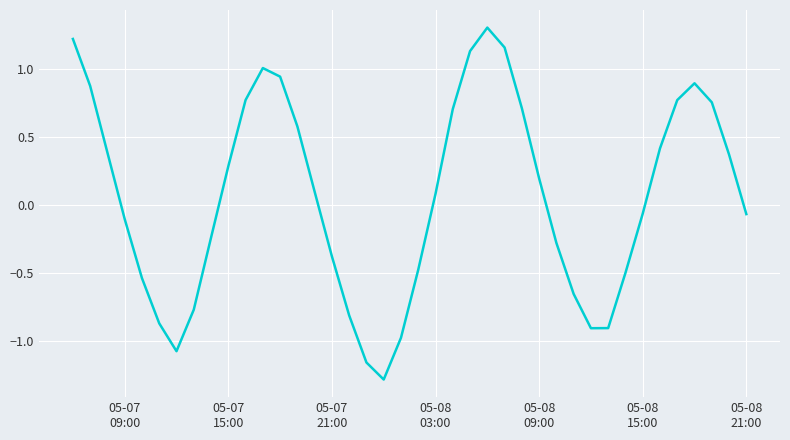

What is the smallest value displayed?

-1.3